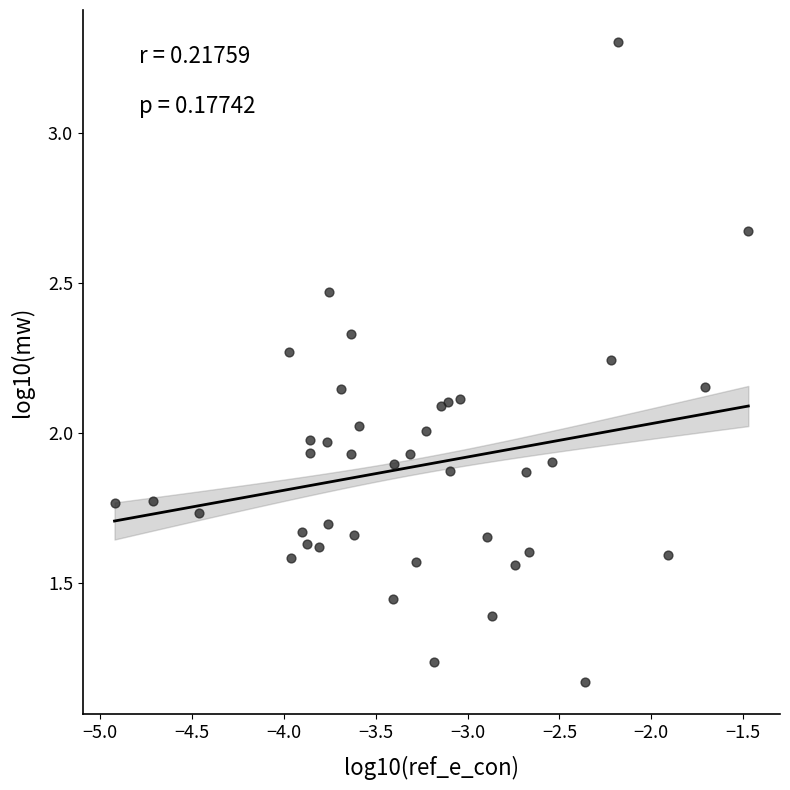

What is the range of X values (max minus min)?

3.4